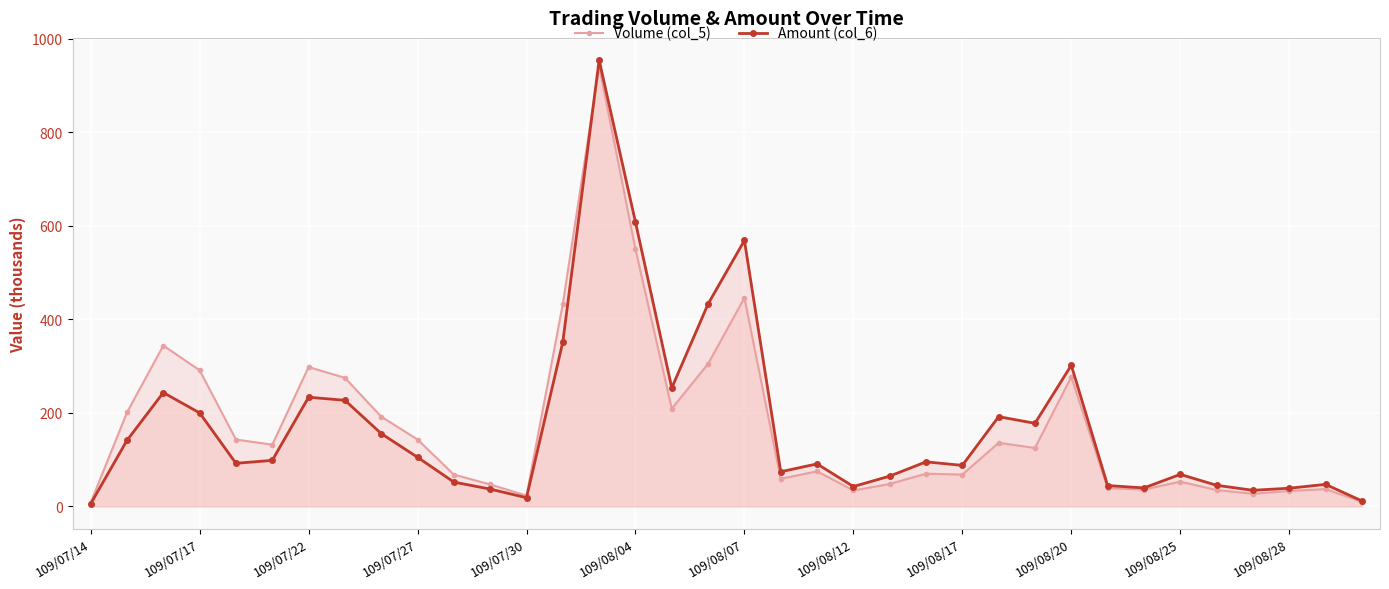

What is the smallest value displayed?

5.5